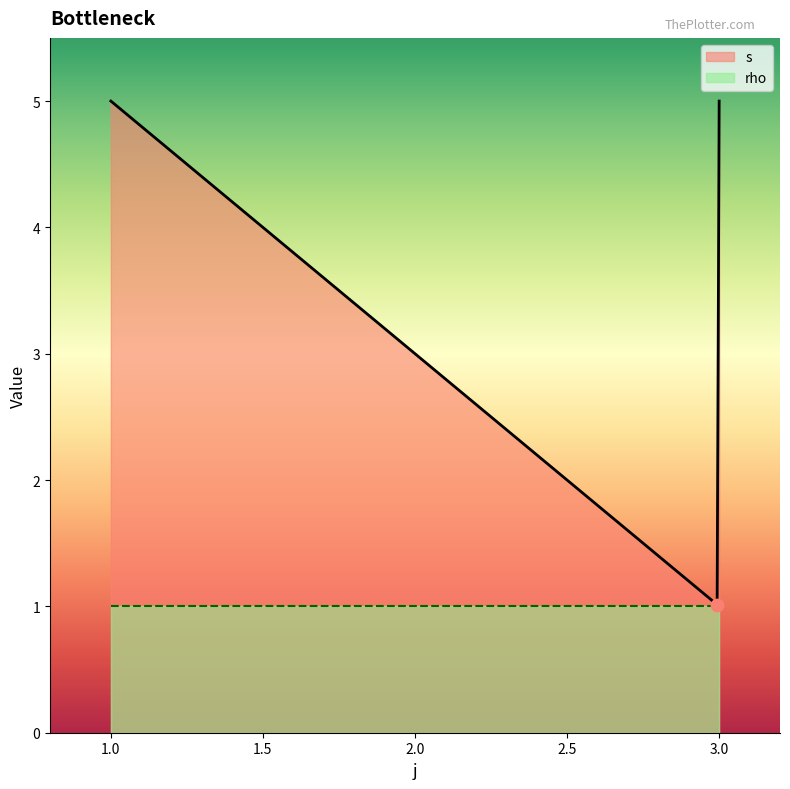

Which series has the largest total across all categories?

s